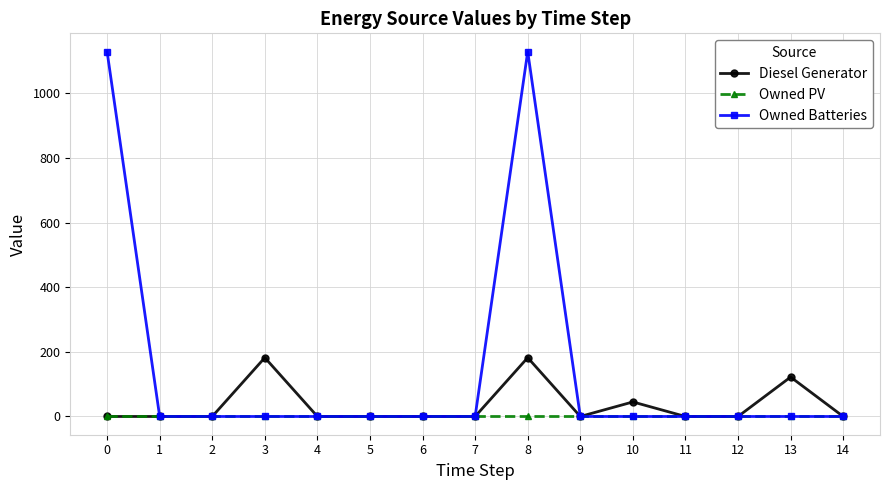

At which category is the sum across all series the highest?

8